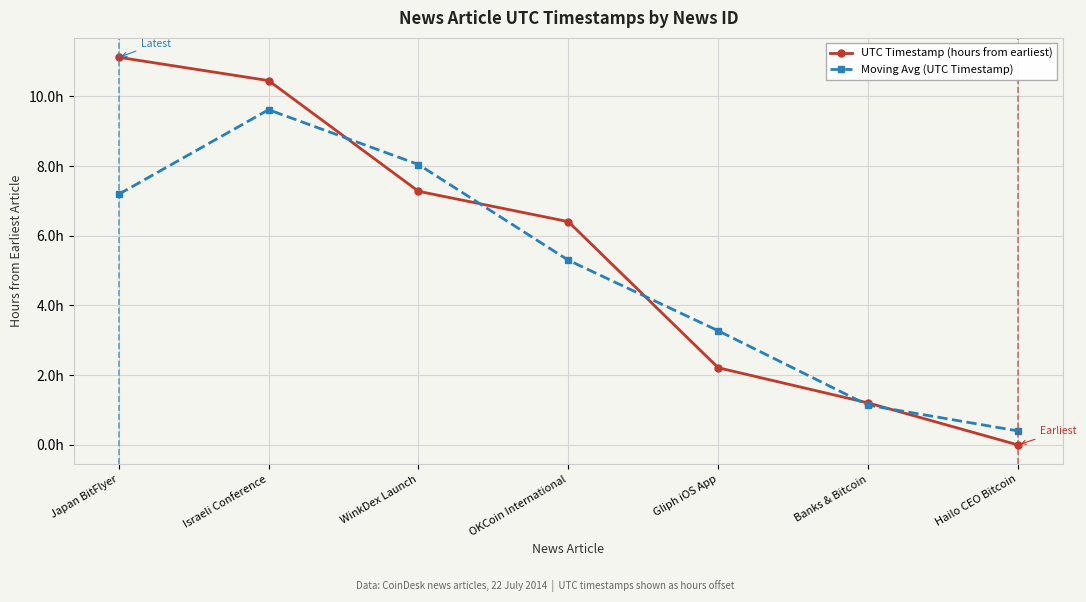

At which label is Moving Avg (UTC Timestamp) closest to 5?

OKCoin International